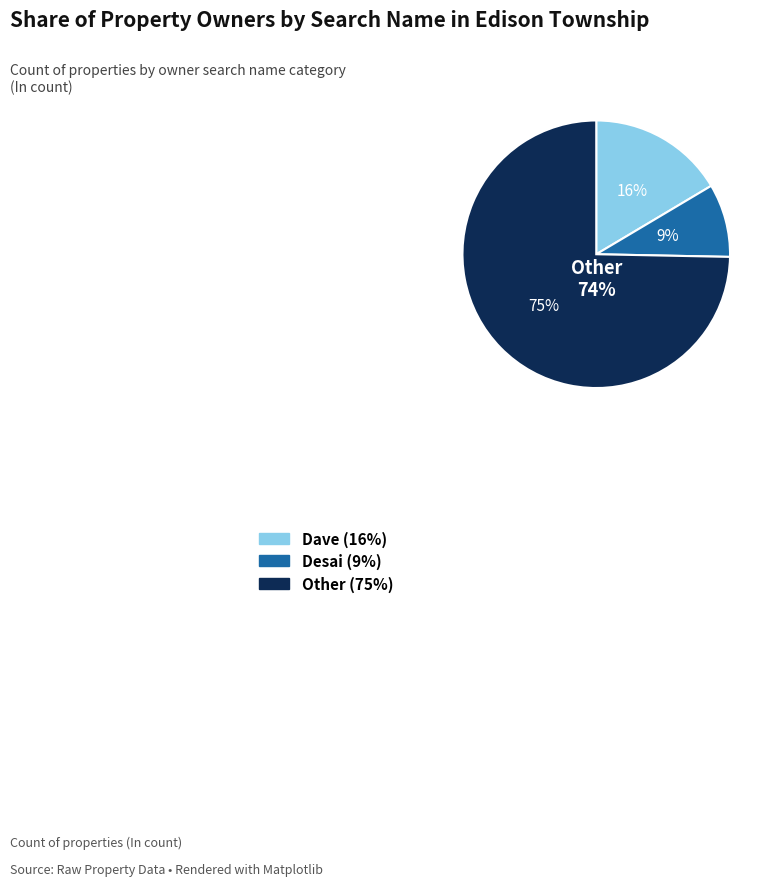

Which category has the biggest portion of the pie?

Other